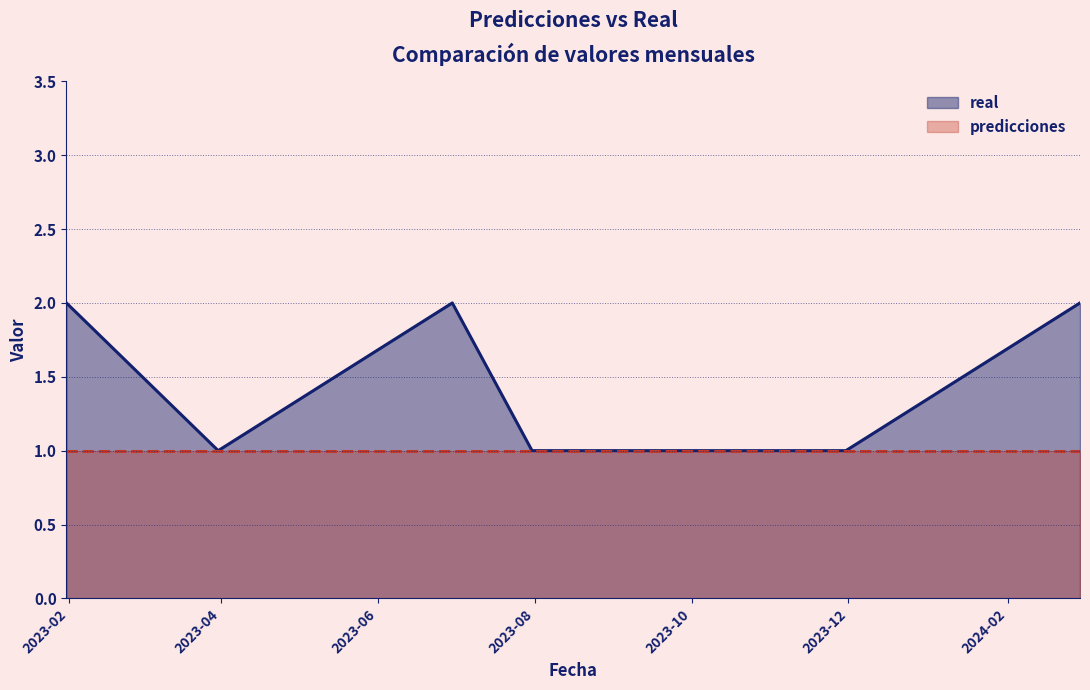

List the labels in order of value, smallest first.

2023-03-31, 2023-07-31, 2023-08-31, 2023-09-30, 2023-10-31, 2023-11-30, 2023-01-31, 2023-06-30, 2024-02-29